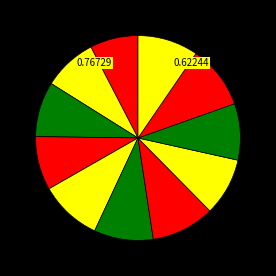

Rank the categories by value from lowest to highest.

2023, 2022/2021, 2018, 2020, 2013, 2014, 2016, 2007, 2017, 2015, 2010